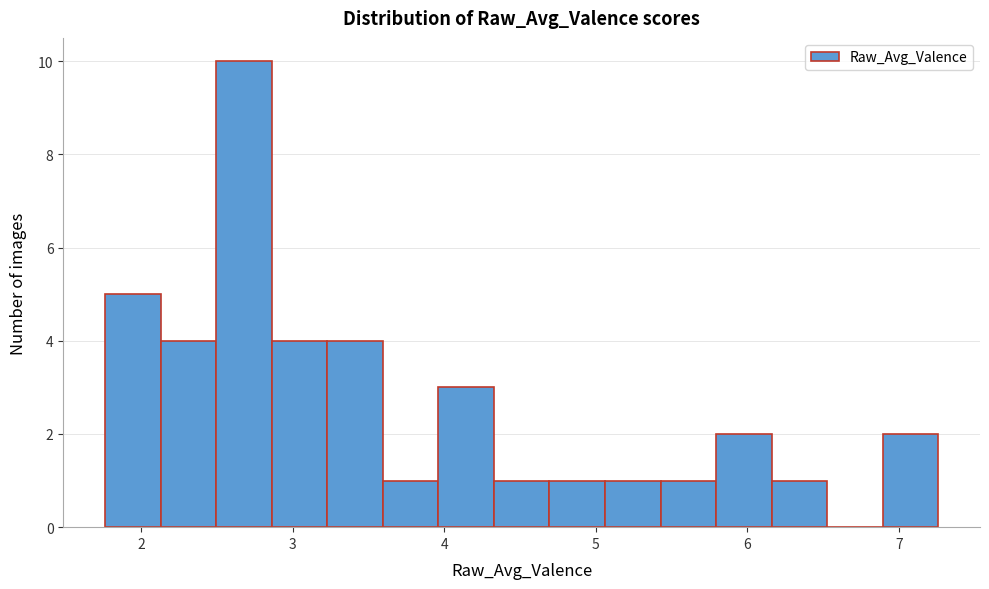

Around what value on the x-axis is the tallest bar? Give the approximate position of its centre, as read against the axis.

2.7